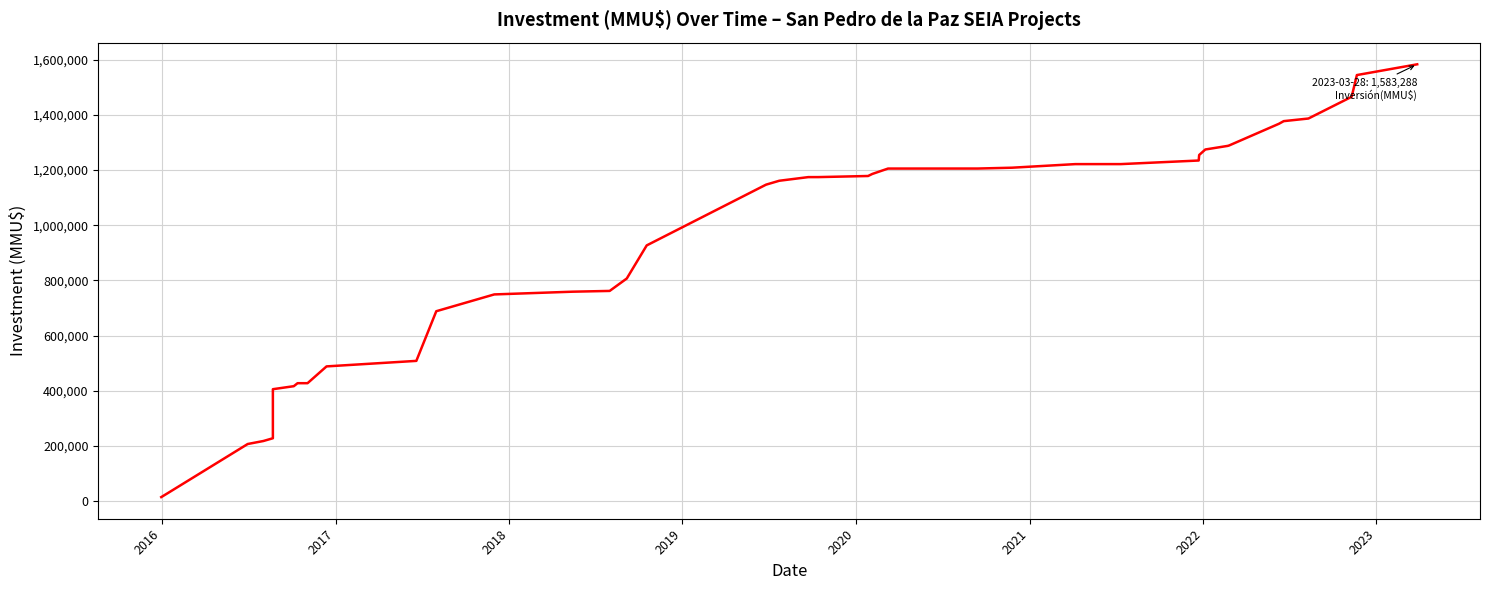

What is the value of the 8th point from the left?

427444